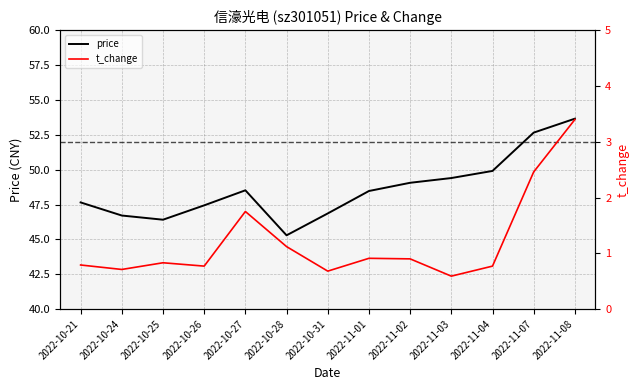

How many lines are shown in the chart?

2